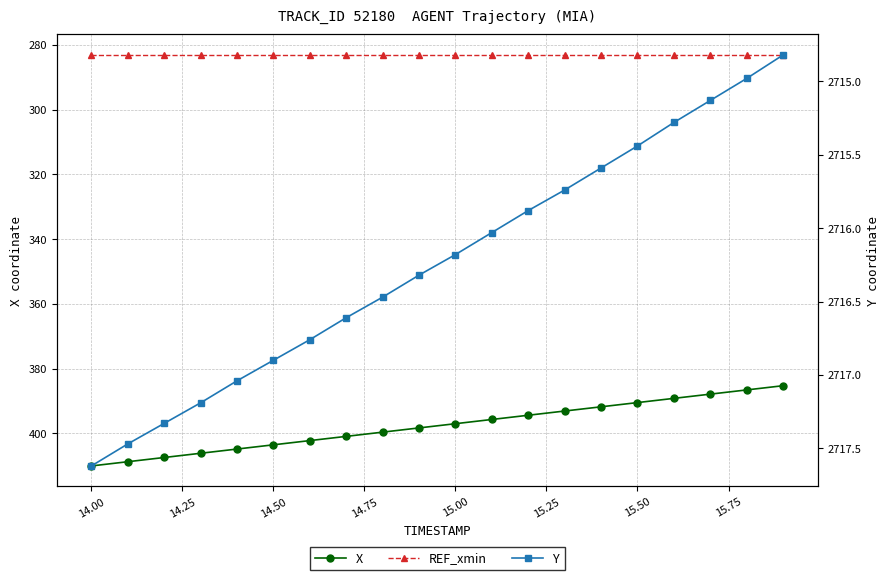

What are all the series names shown in the legend?

X, REF_xmin, Y